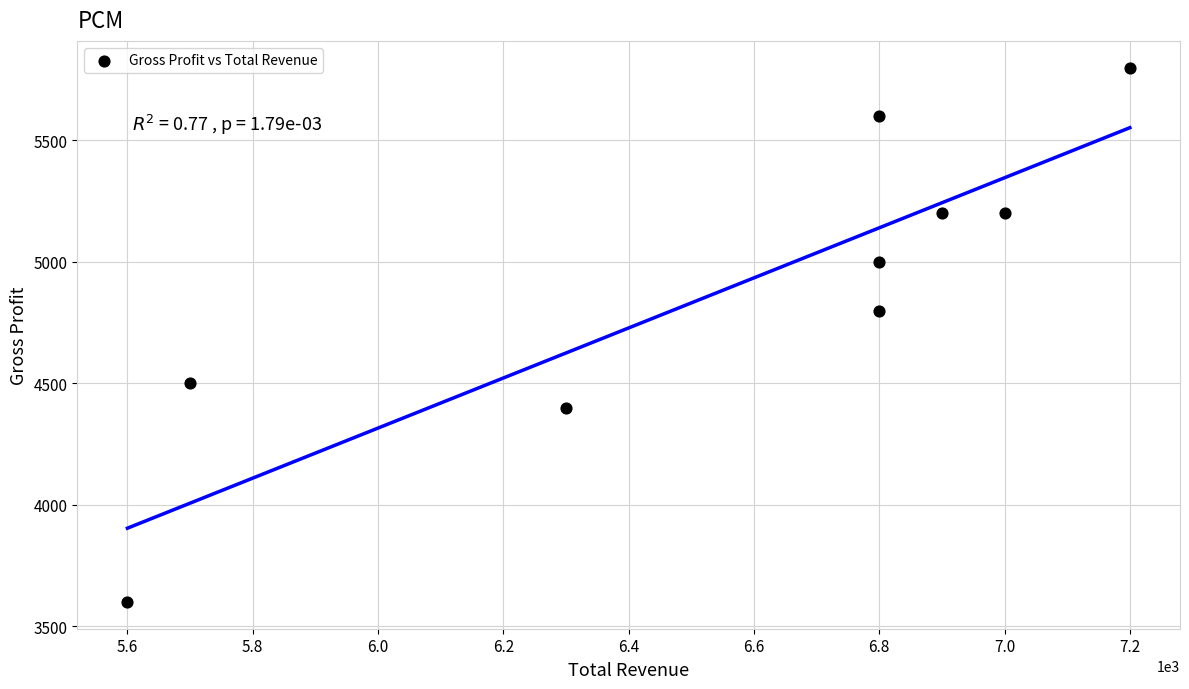

What is the range of X values (max minus min)?

1600